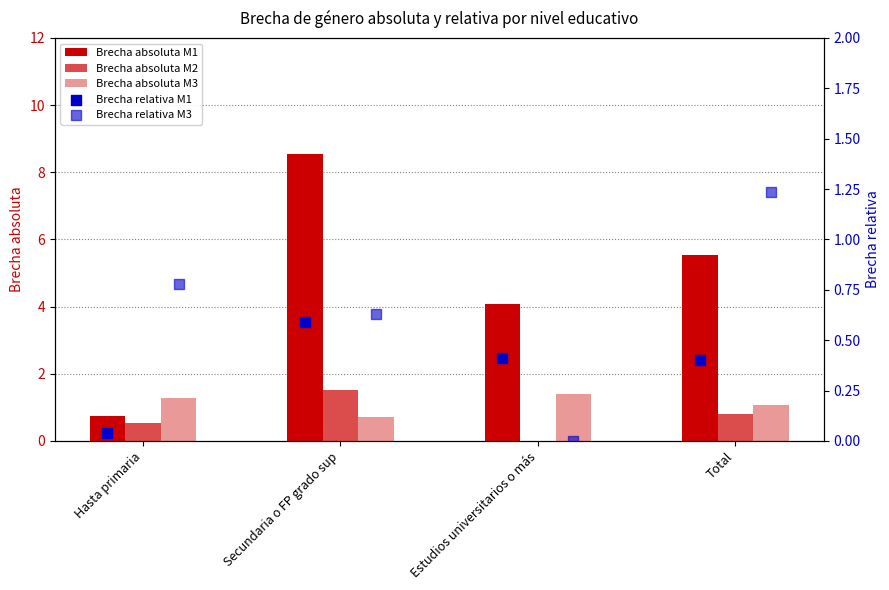

Is the value of Brecha absoluta M1 at Secundaria o FP grado sup greater than the value of Brecha absoluta M3 at Total?

Yes